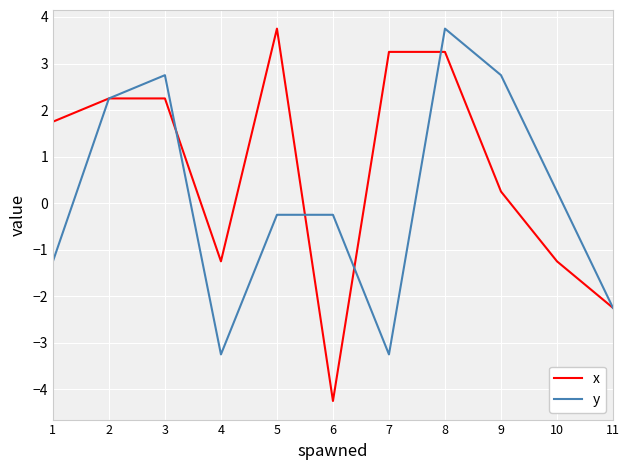

Which series has the widest spread of values?

x